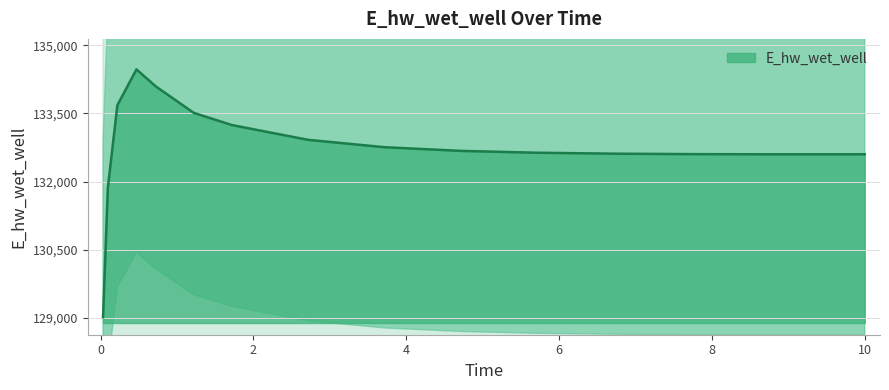

Reading left to right, what are all the values shown in this chart?

0.03125=129012.2	0.09375=131860.3	0.21875=133683.7	0.46875=134471.7	0.71875=134100.0	1.21875=133513.5	1.71875=133244.6	2.71875=132918.5	3.71875=132756.5	4.71875=132676.0	5.71875=132635.3	6.71875=132614.7	7.71875=132604.7	8.71875=132601.0	9.71875=132601.0	10.0=132601.6